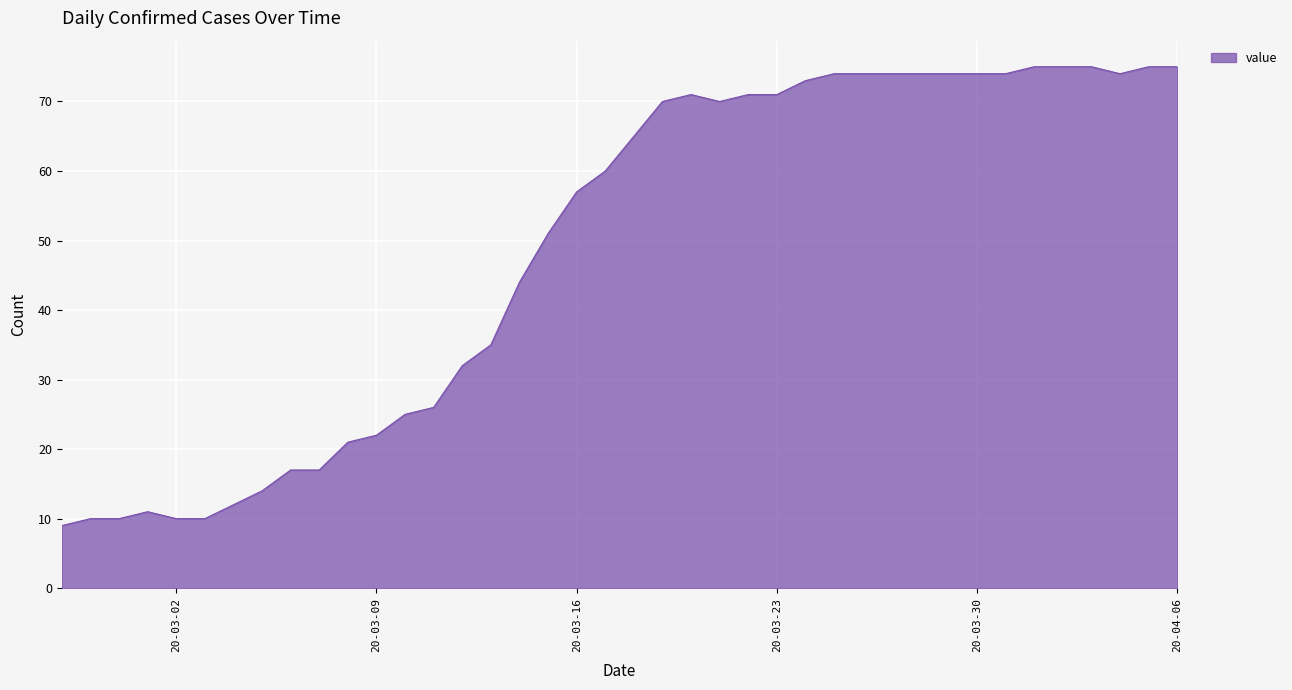

What is the smallest value displayed?

9